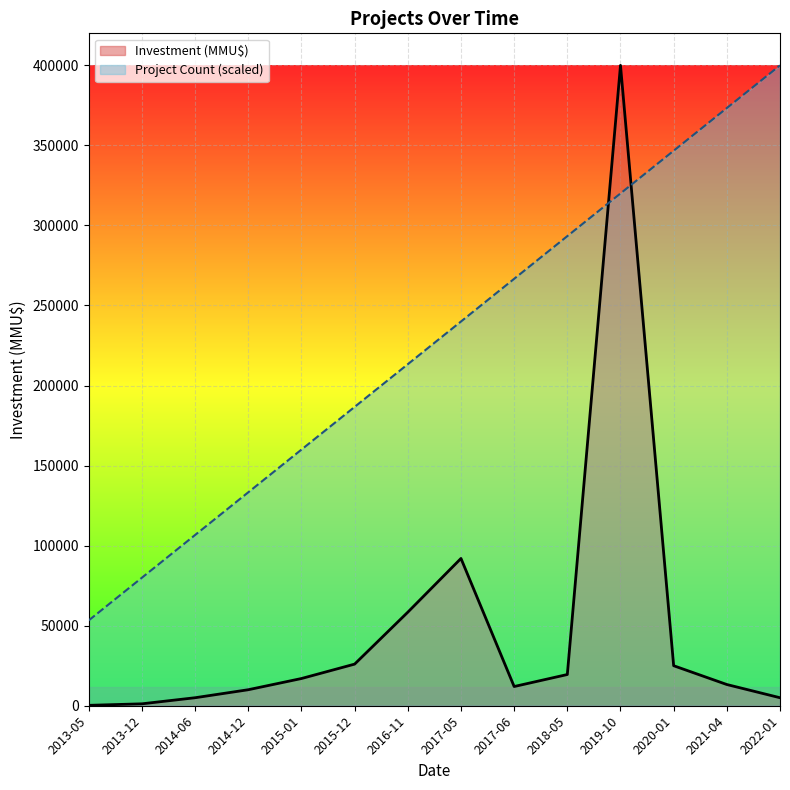

Rank the series by their average value, from lowest to highest.

Investment (MMU$), Project Count (scaled)